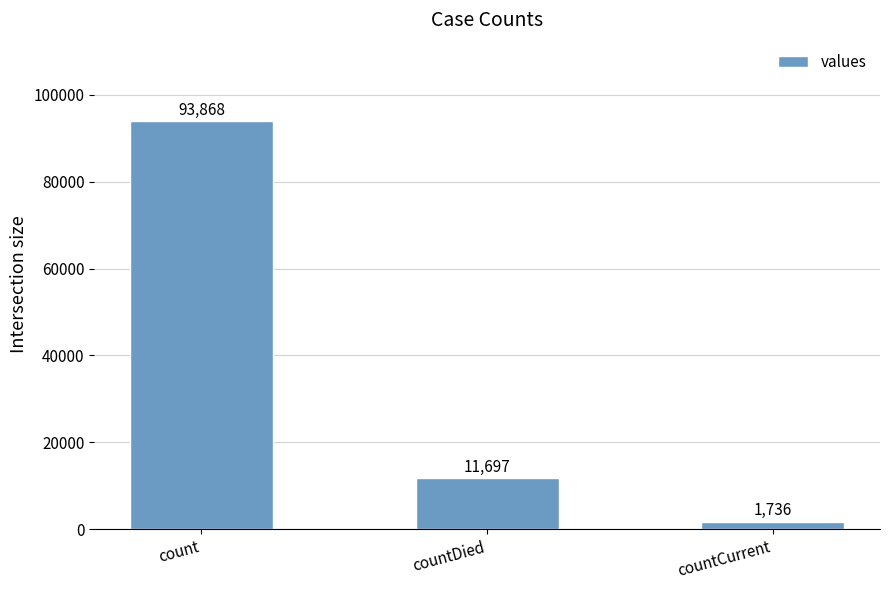

List the labels in order of value, smallest first.

countCurrent, countDied, count